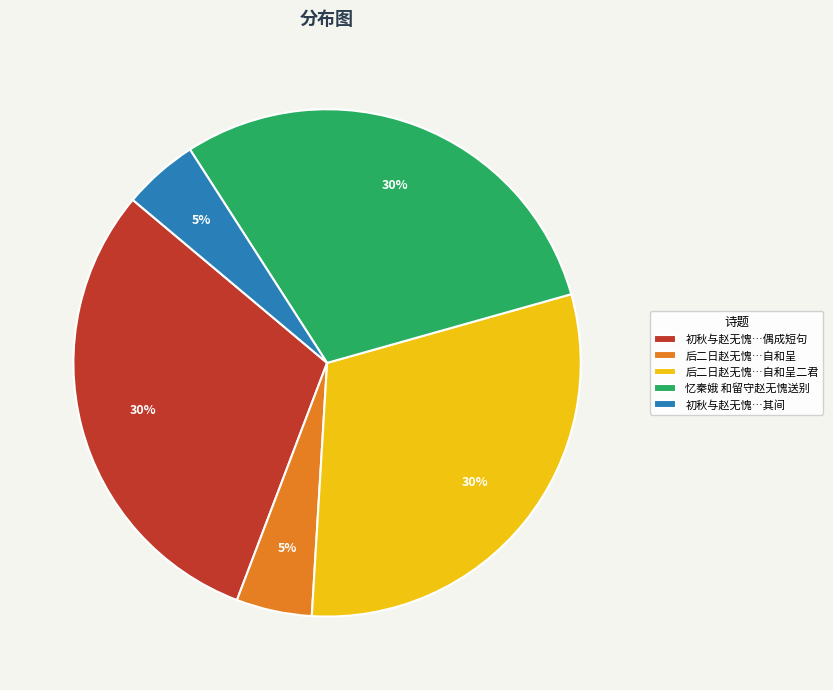

How many slices are in this pie chart?

5